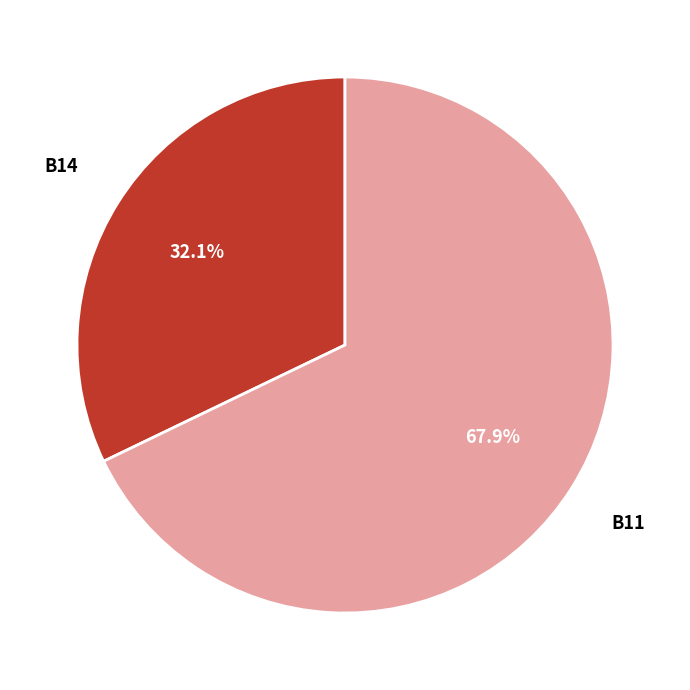

To the nearest percent, what portion does B14 represent?

32%